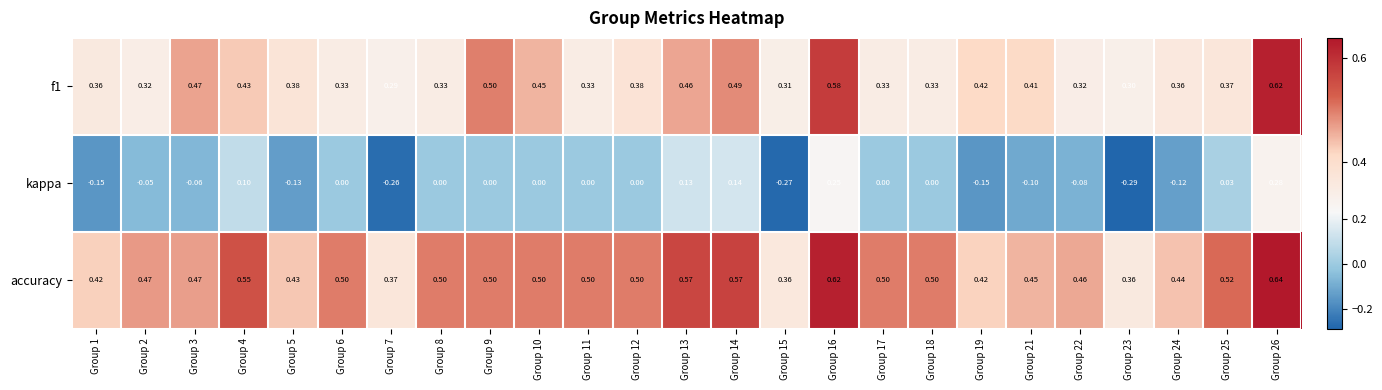

Which series has the largest total across all categories?

accuracy